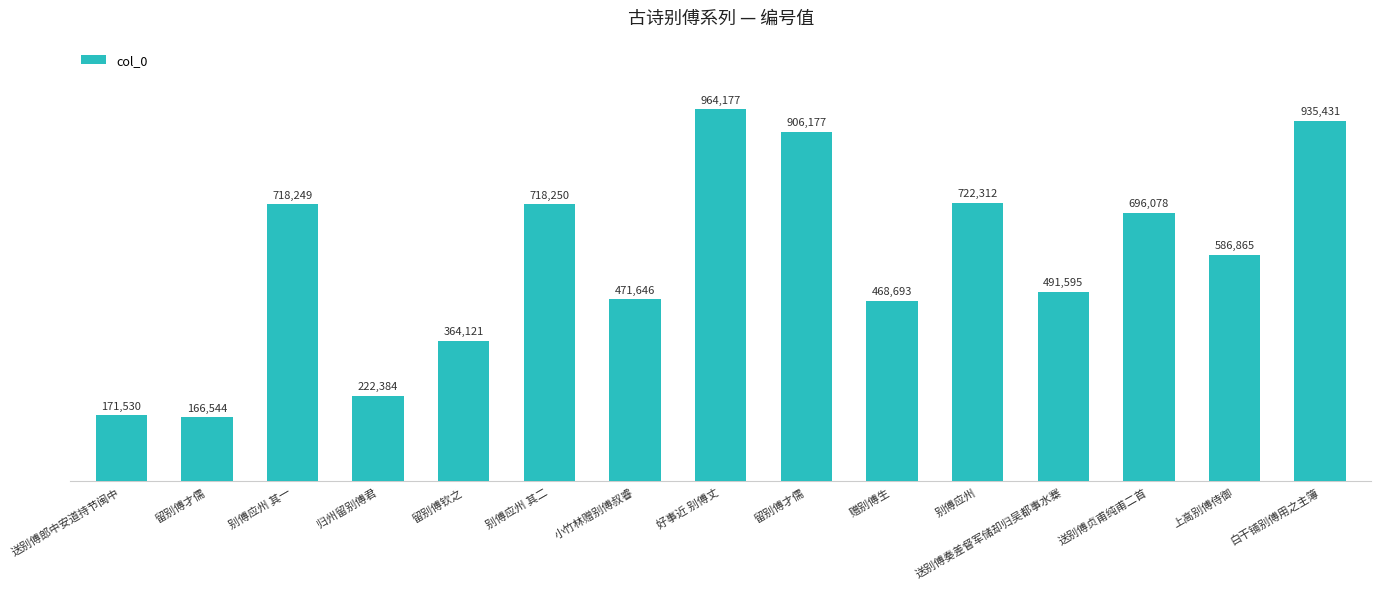

Where does the data first go above 586865?

别傅应州 其一